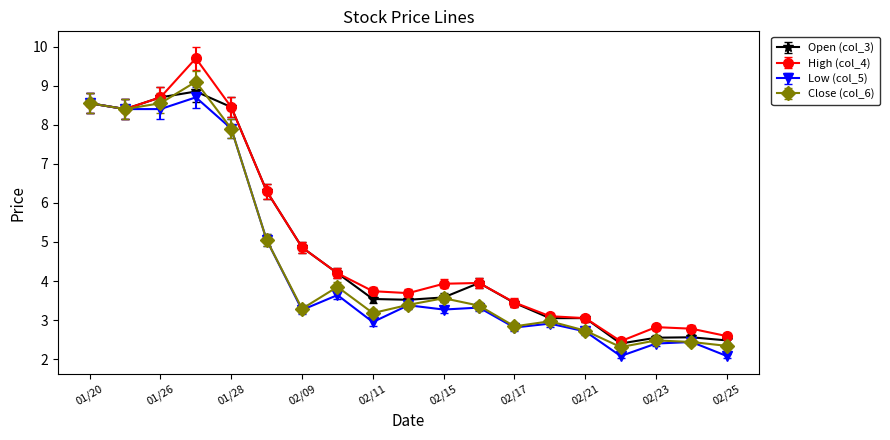

True or false: Close (col_6) has more than 2 interior local peaks.

True